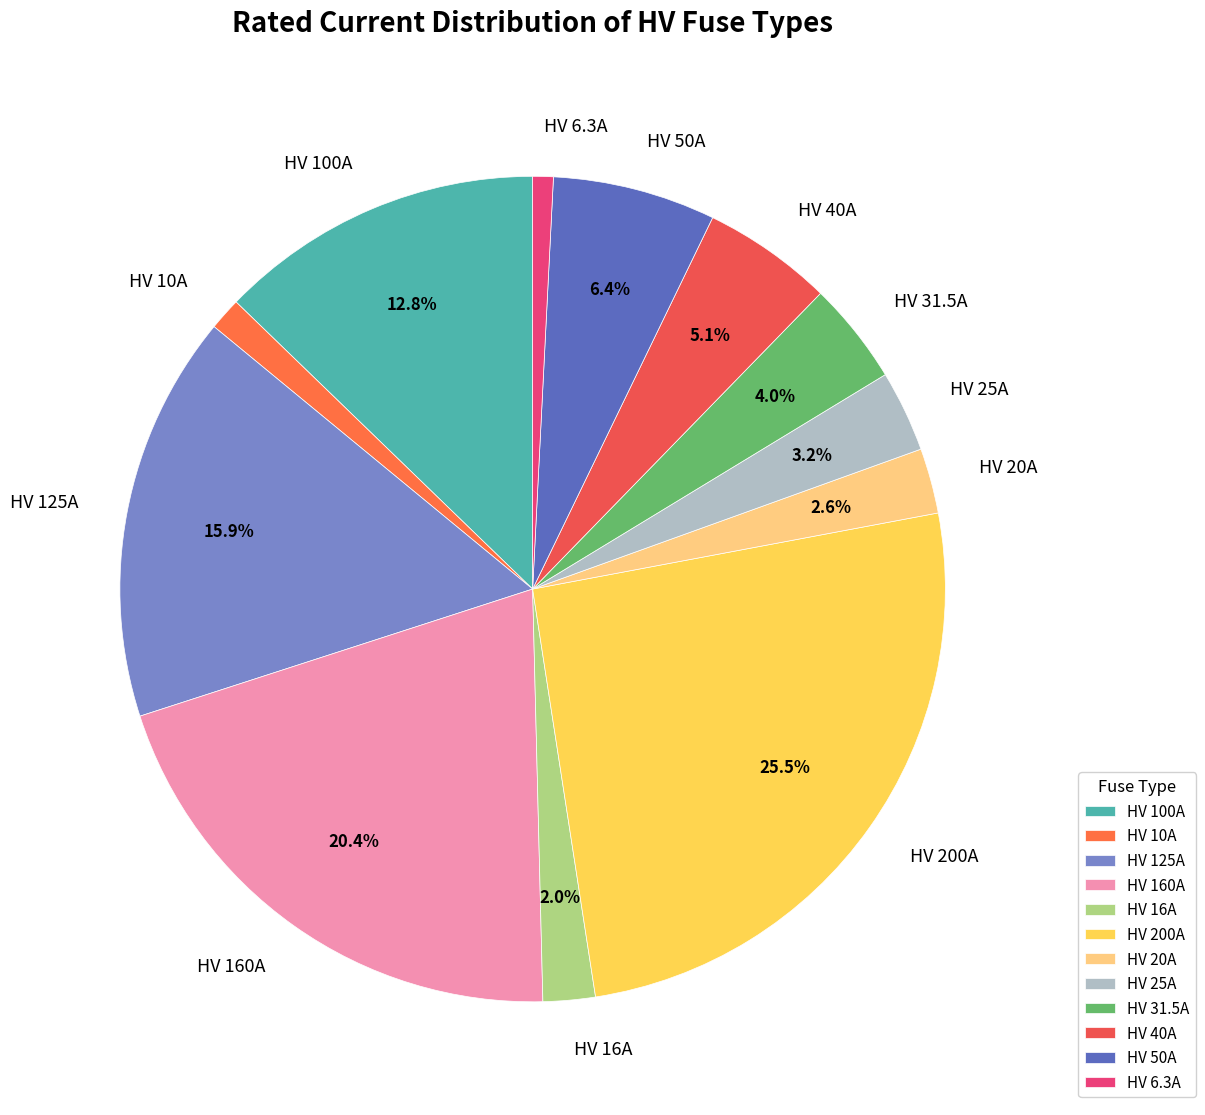

Which slice is the largest?

HV 200A